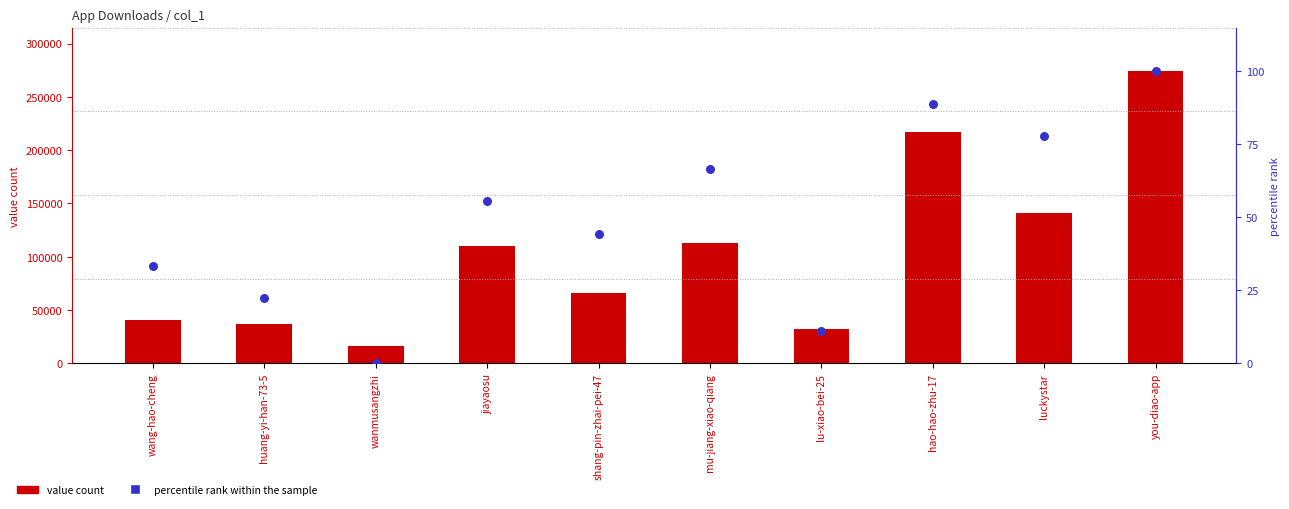

What is the total value across all series at jiayaosu?

110283.6